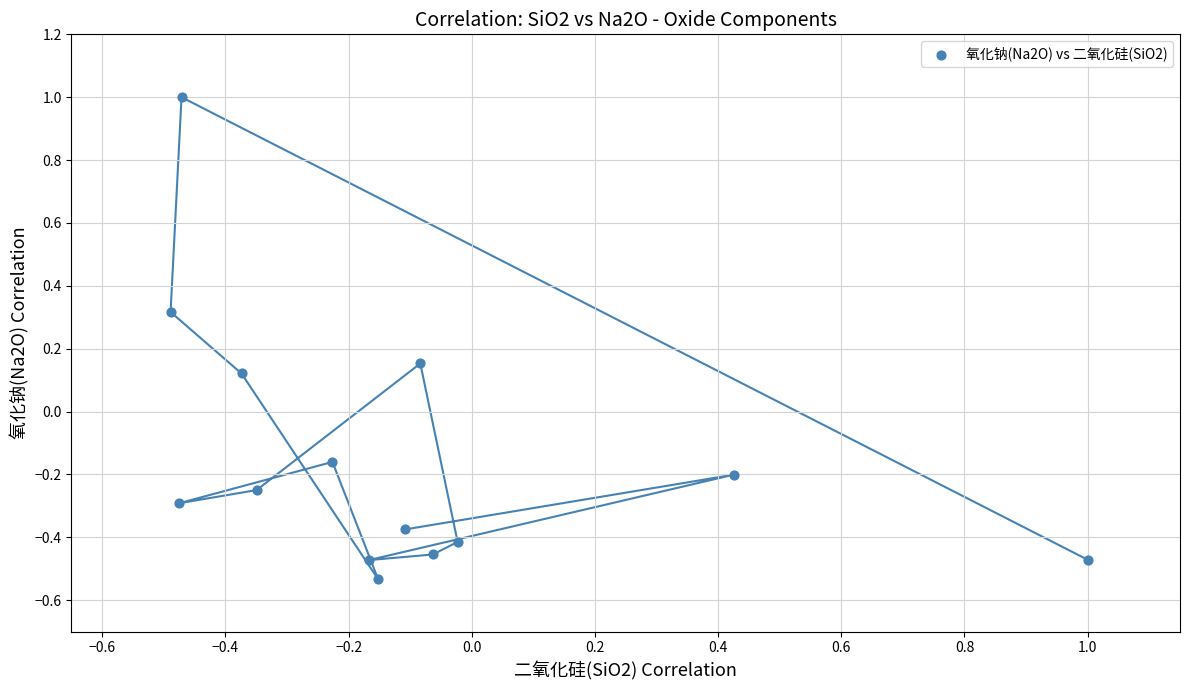

What is the range of X values (max minus min)?

1.5